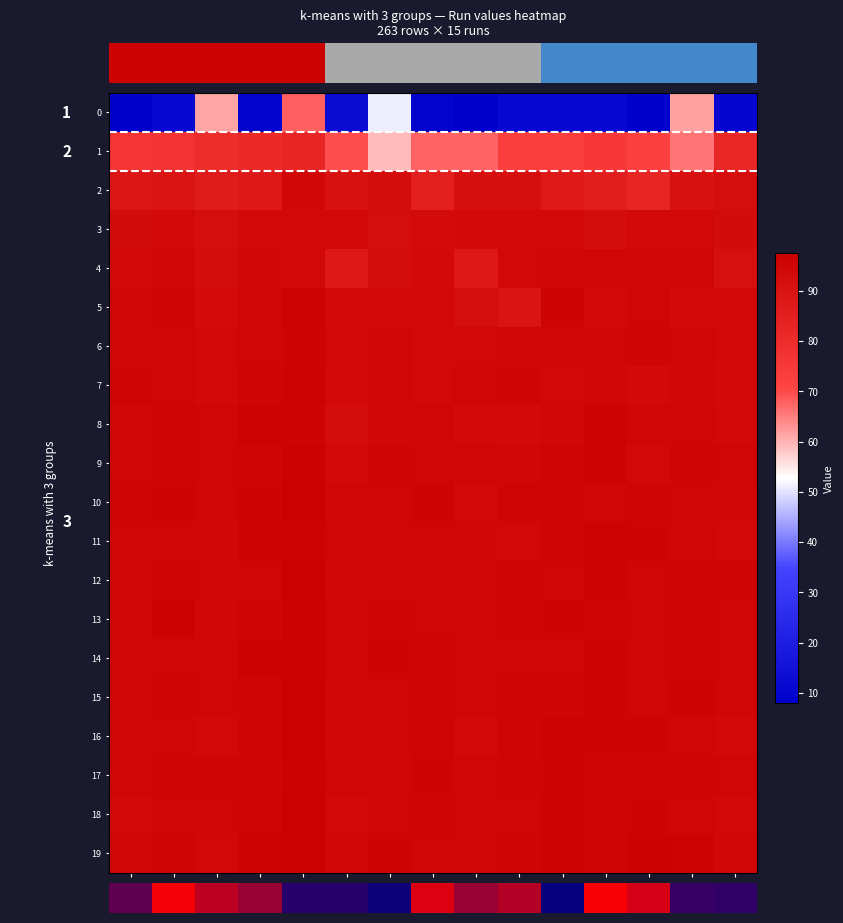

What is the maximum value shown in the chart?

97.4